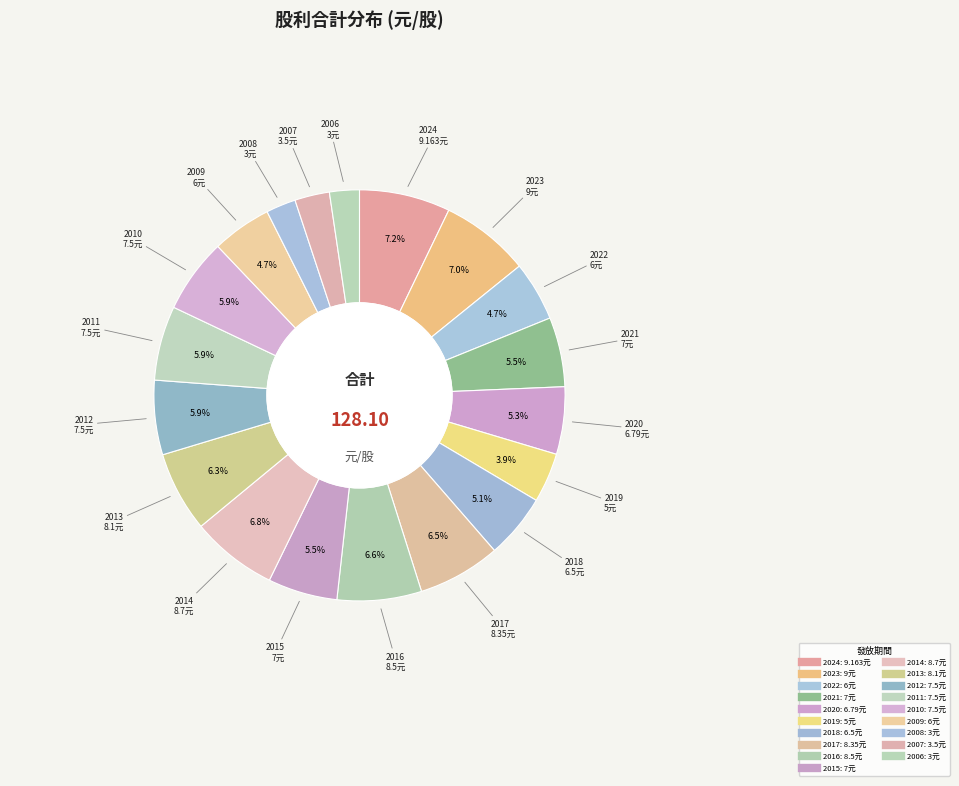

How many segments does this pie chart have?

19